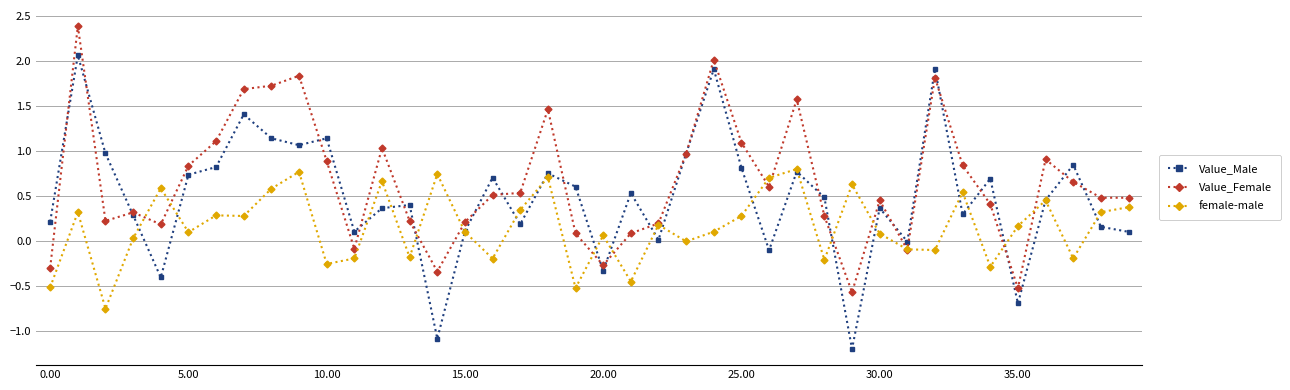

After their last crossing, which series has the higher values: Value_Male or Value_Female?

Value_Female